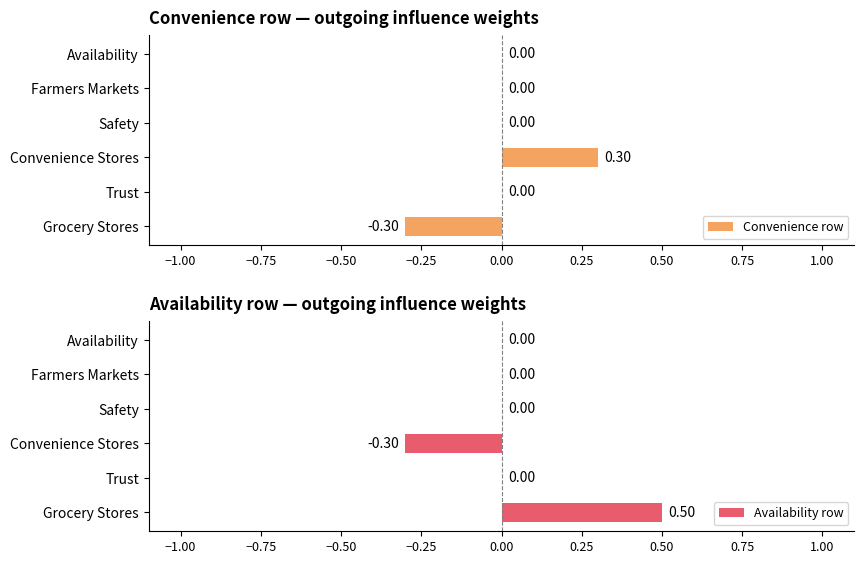

Is it true that Convenience row equals 0.2 at Availability?

False